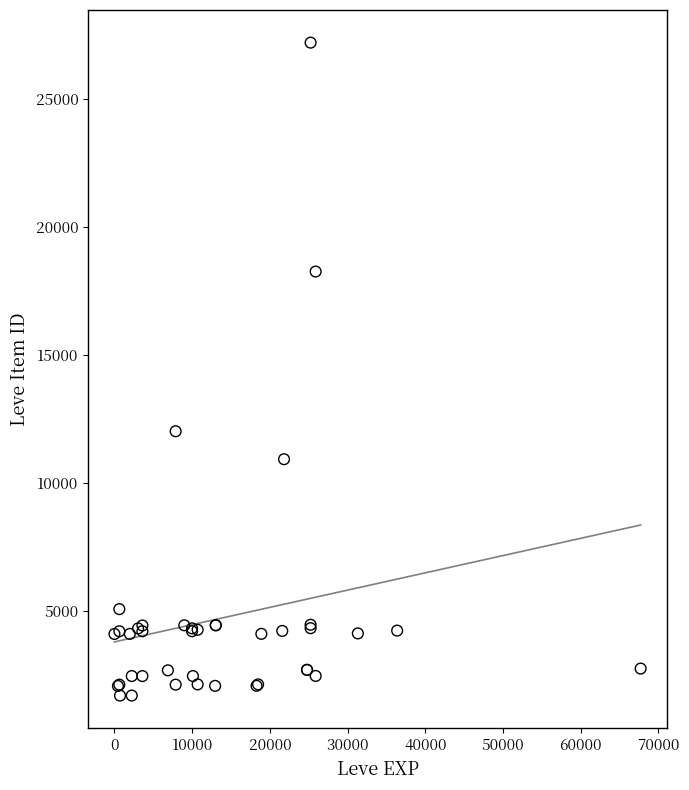

What Y value in the scatter plot is closest to 14448?

12018